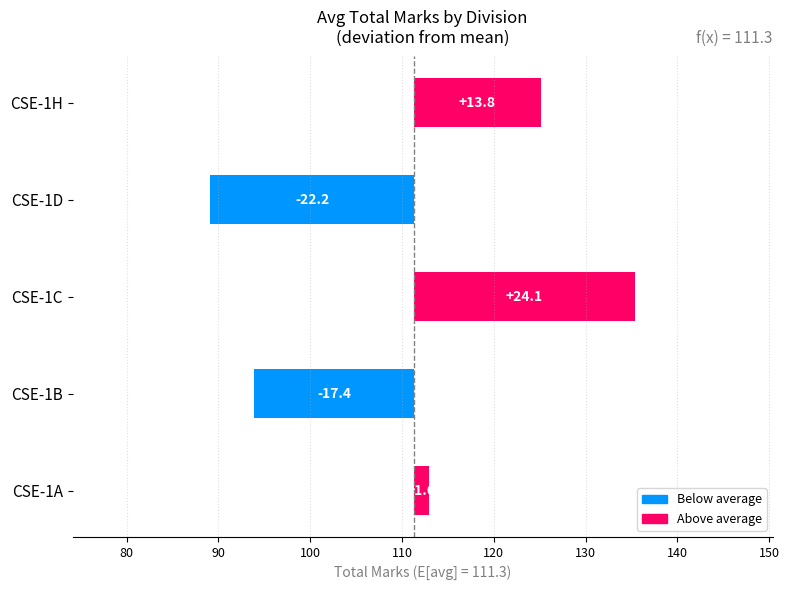

At which label does the data first exceed 1?

CSE-1A